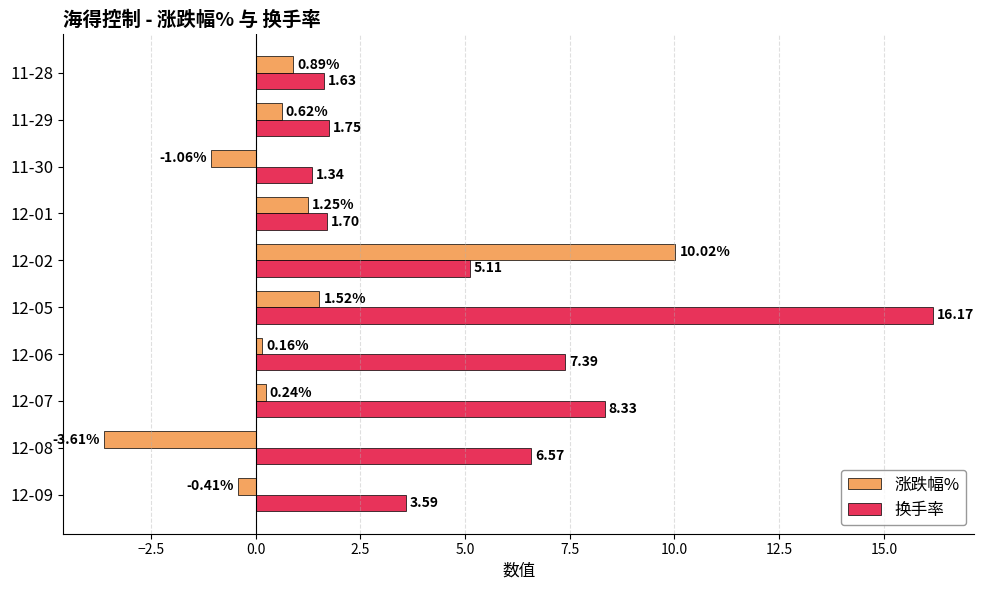

Which series has the largest total across all categories?

换手率